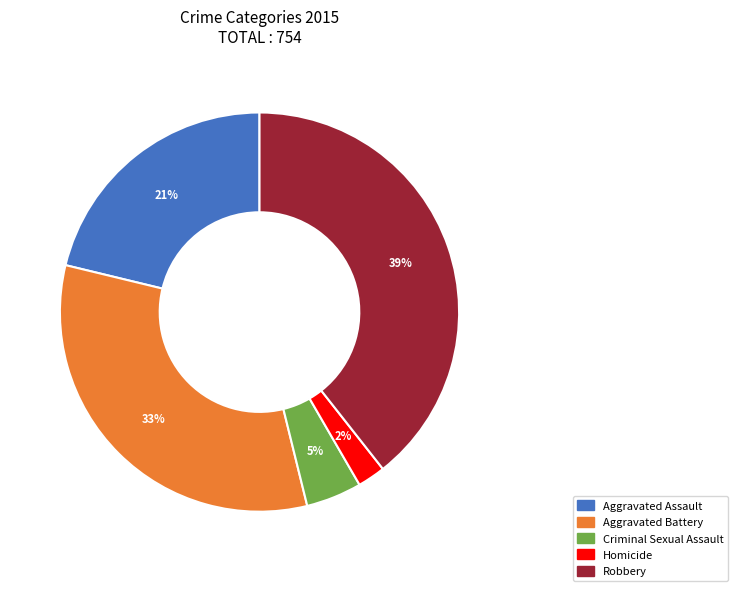

How many slices are in this pie chart?

5